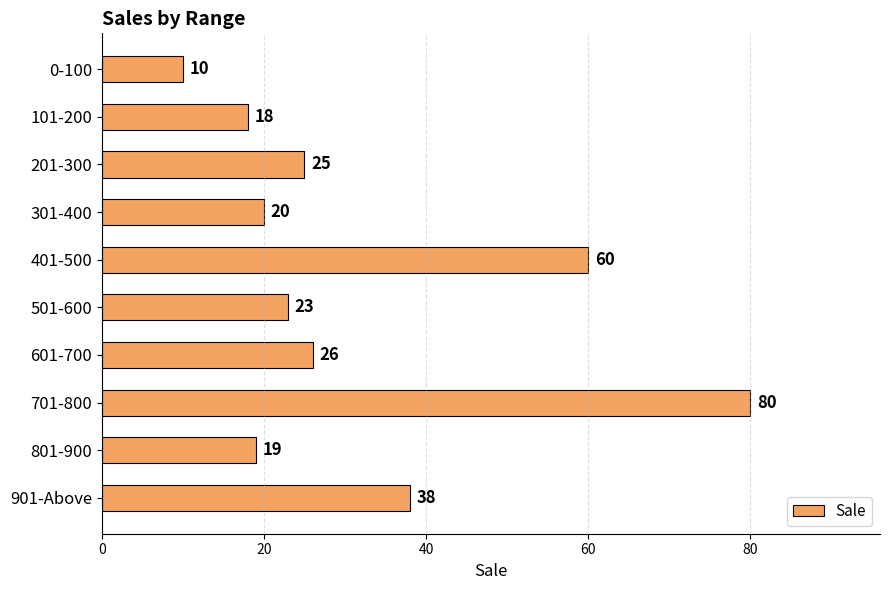

How many values are below 25?

5